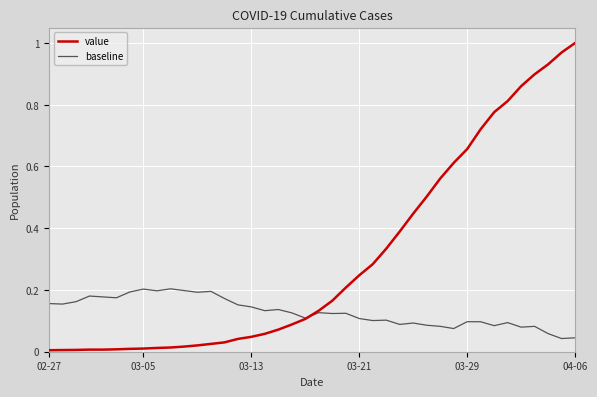

Which series has the largest total across all categories?

value